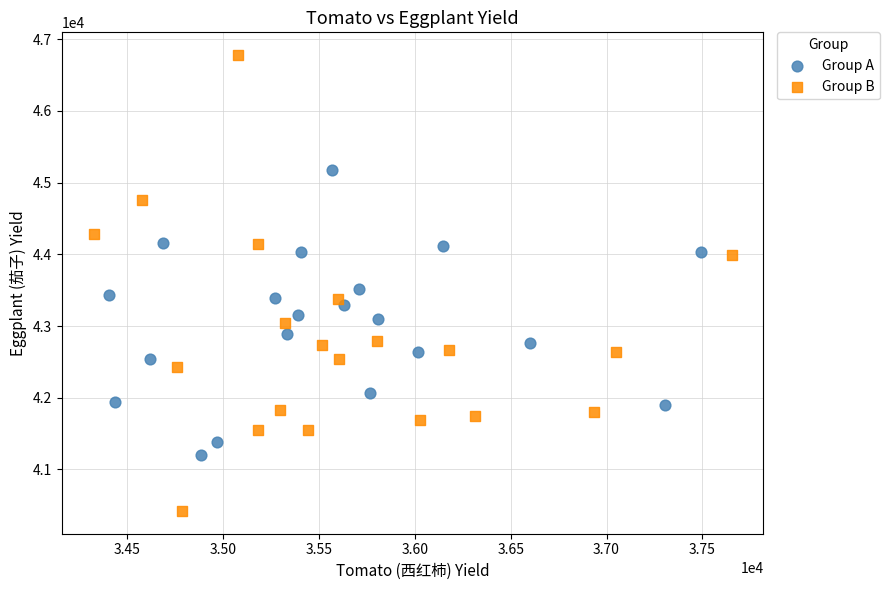

Which series contains the lowest Y value?

Group B